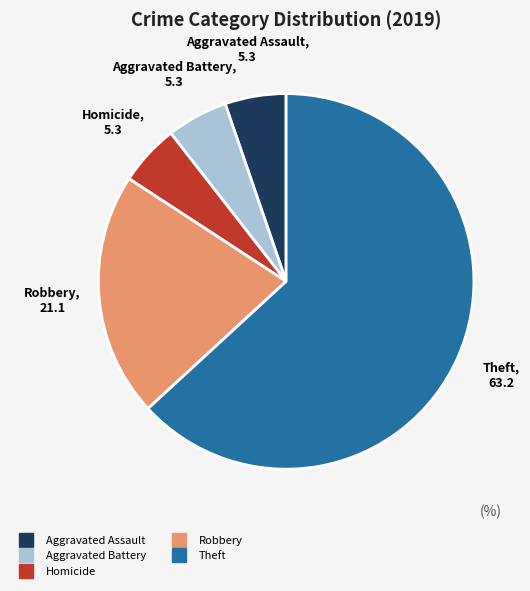

Is there any slice that represents more than half of the pie?

Yes